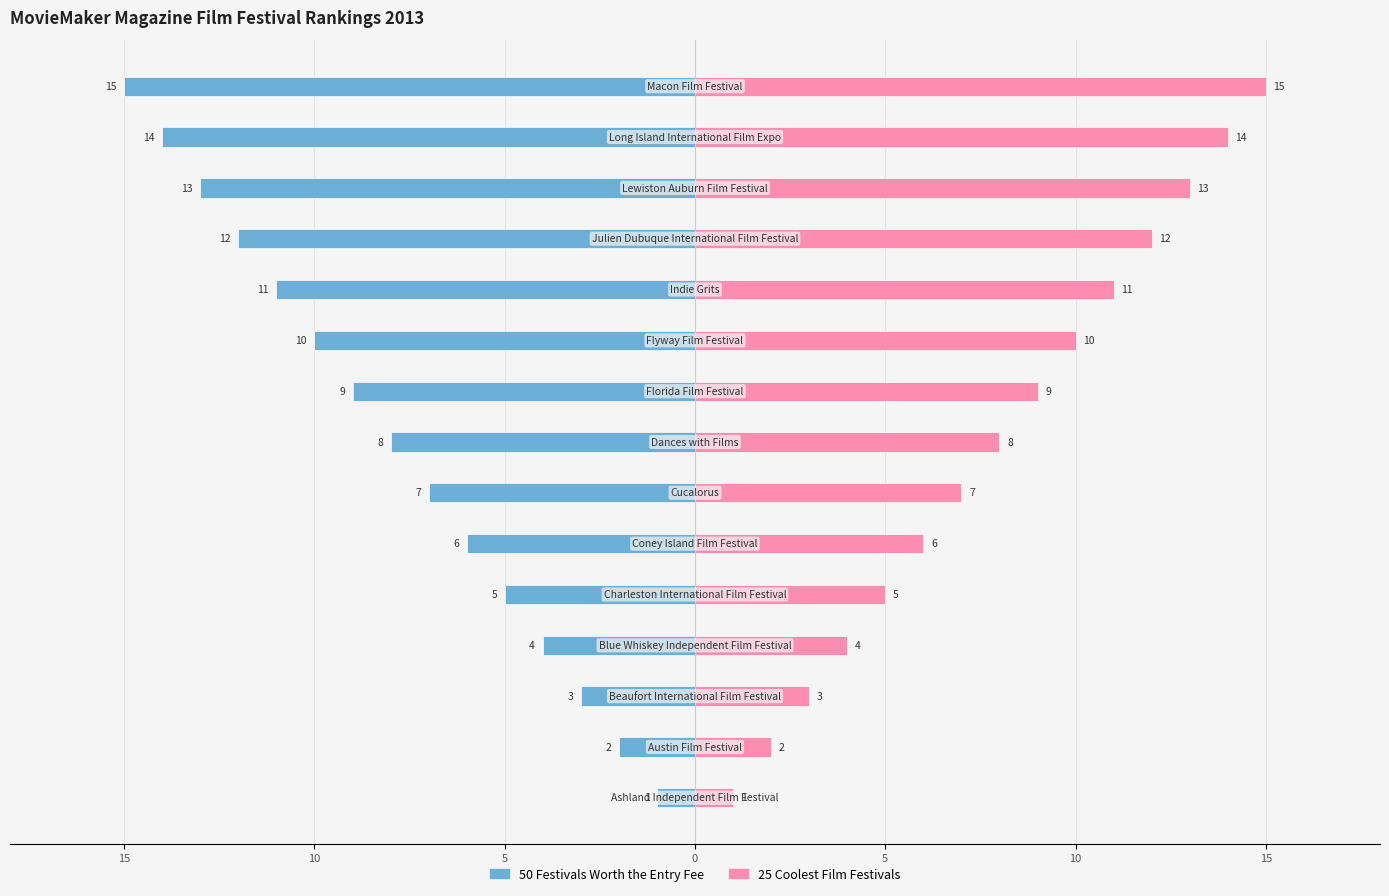

Which series has the largest total across all categories?

25 Coolest Film Festivals